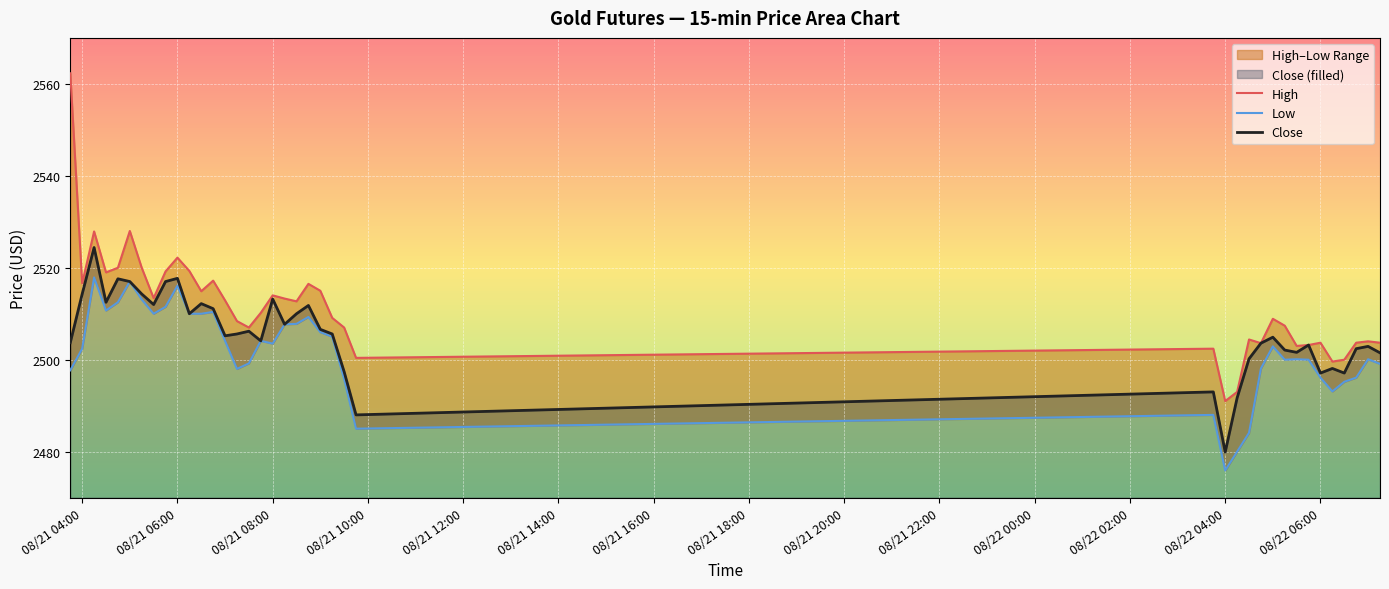

At how many categories does at least one series exceed 2502?

35